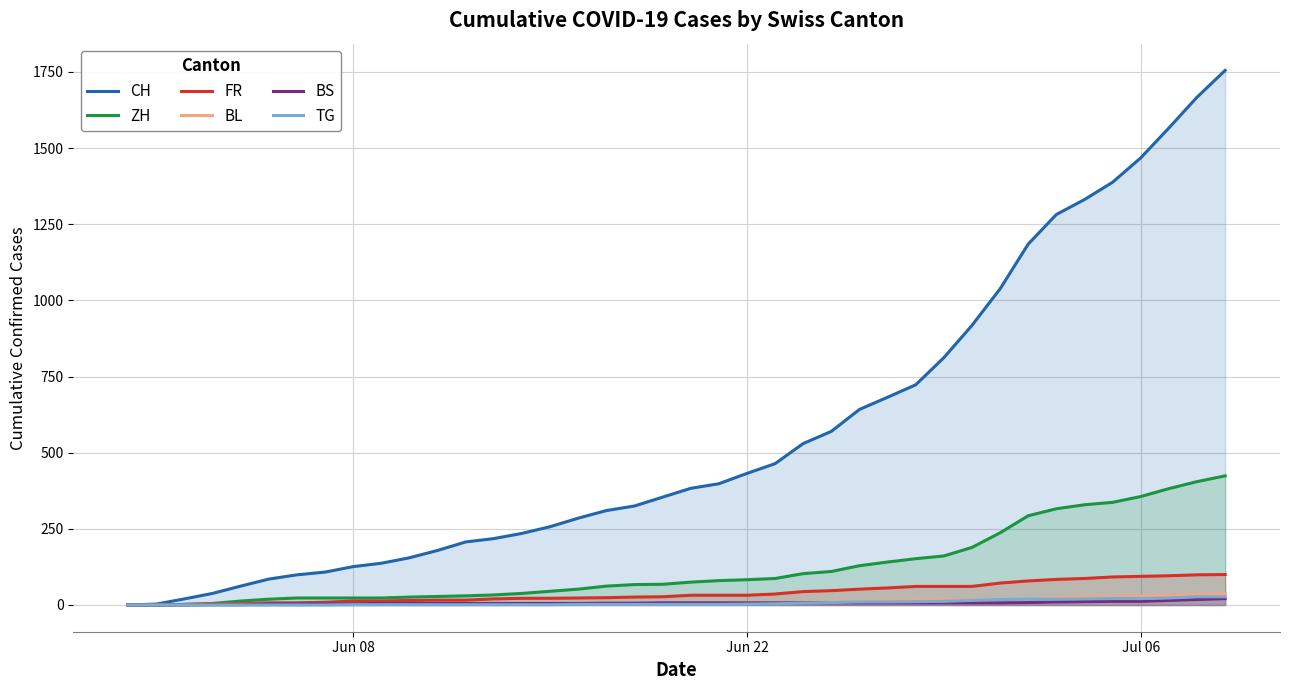

Which series has the largest range (max minus min)?

CH